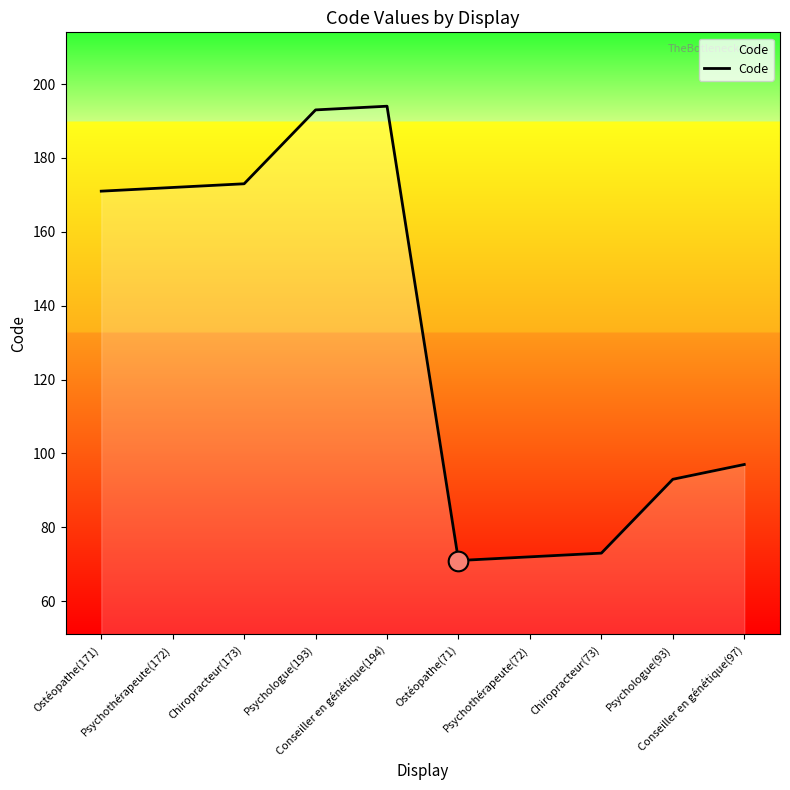

What is the ratio of the value at Ostéopathe(71) to the value at Psychothérapeute(72)?

1.0